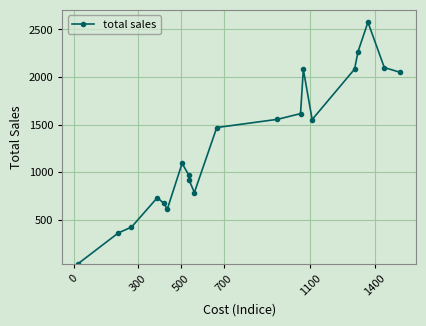

True or false: the data has more than 1 interior local peaks.

True